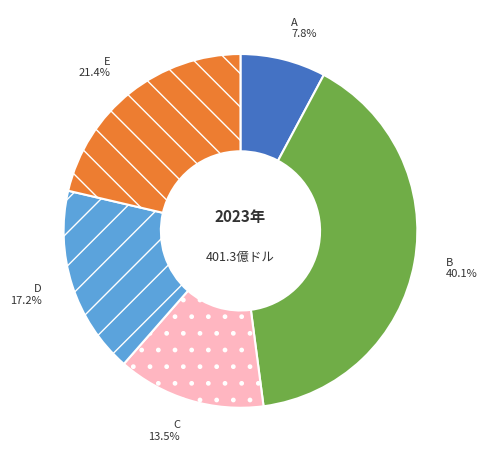

Rank the categories by value from highest to lowest.

B, E, D, C, A